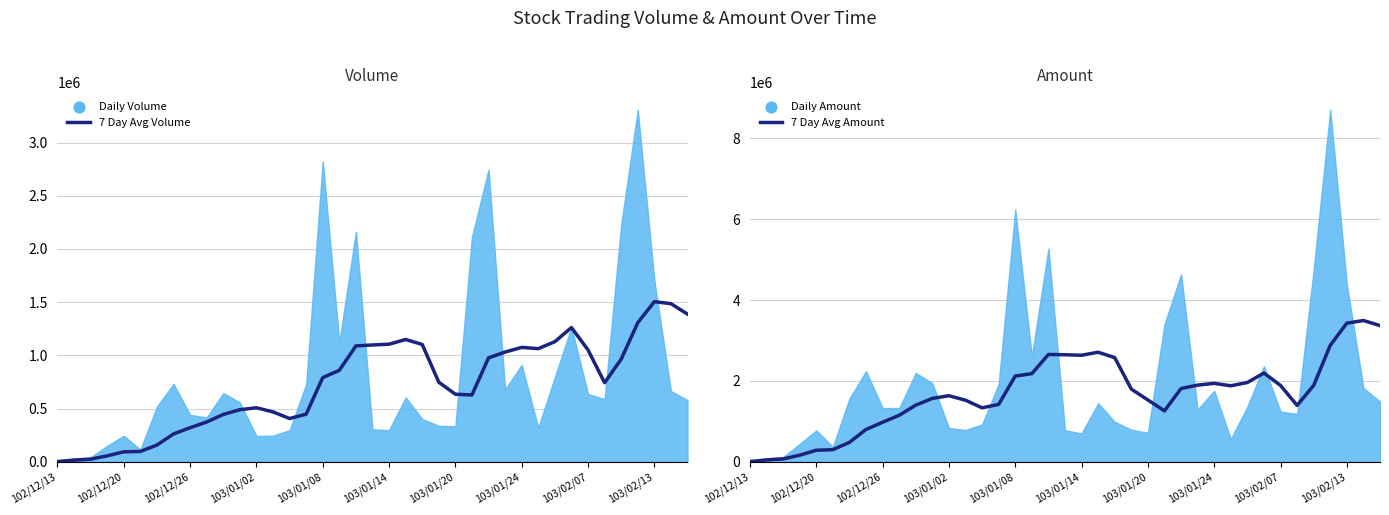

What is the total value across all series at 33?

2135484.3